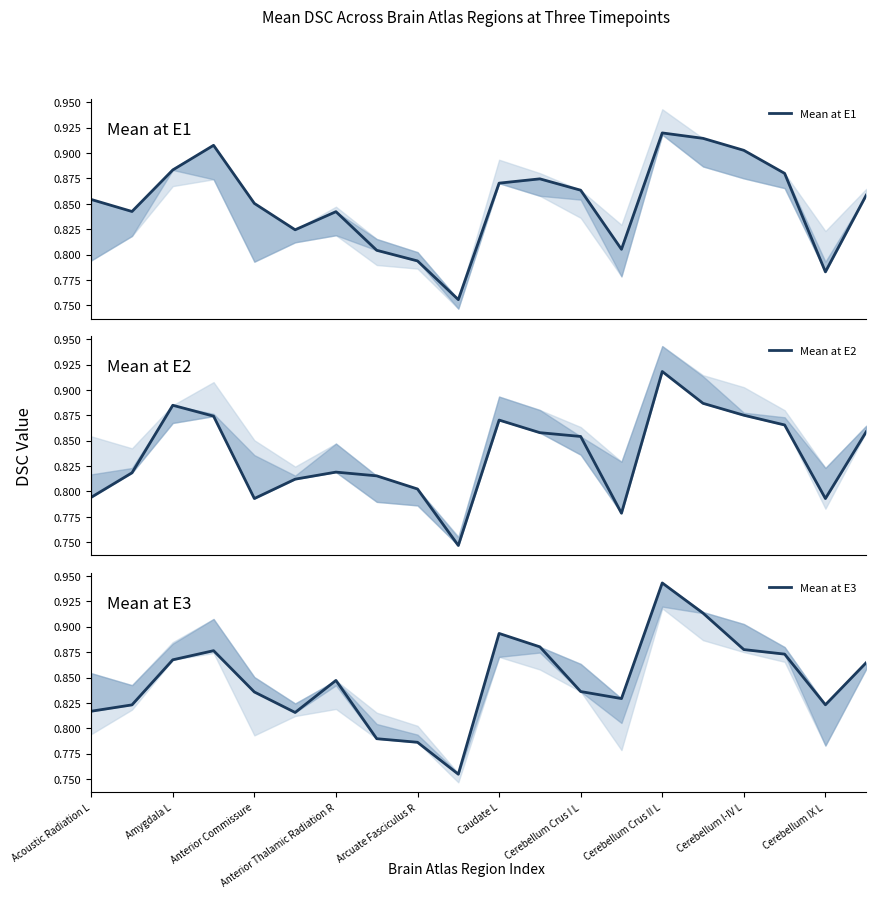

Reading right to left, extract all data points from this chart.

Mean at E1: 0.9	0.8	0.9	0.9	0.9	0.9	0.8	0.9	0.9	0.9	0.8	0.8	0.8	0.8	0.8	0.9	0.9	0.9	0.8	0.9
Mean at E2: 0.9	0.8	0.9	0.9	0.9	0.9	0.8	0.9	0.9	0.9	0.7	0.8	0.8	0.8	0.8	0.8	0.9	0.9	0.8	0.8
Mean at E3: 0.9	0.8	0.9	0.9	0.9	0.9	0.8	0.8	0.9	0.9	0.8	0.8	0.8	0.8	0.8	0.8	0.9	0.9	0.8	0.8